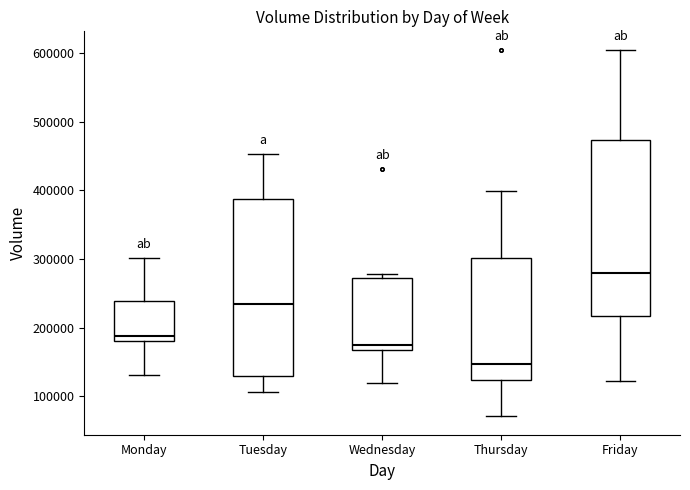

Reading left to right, read every box against the y-axis: the position of its median line, the range the box covers, and the ends of its whiskers. The values are not printed on the chart, so give them approximately, as read against the axis.

Monday: median 190000, box 180000 to 240000, whiskers 130000 to 300000
Tuesday: median 230000, box 130000 to 390000, whiskers 110000 to 450000
Wednesday: median 170000 (just above the box's lower edge), box 170000 to 270000, whiskers 120000 to 280000
Thursday: median 150000, box 120000 to 300000, whiskers 70000 to 400000
Friday: median 280000, box 220000 to 470000, whiskers 120000 to 600000